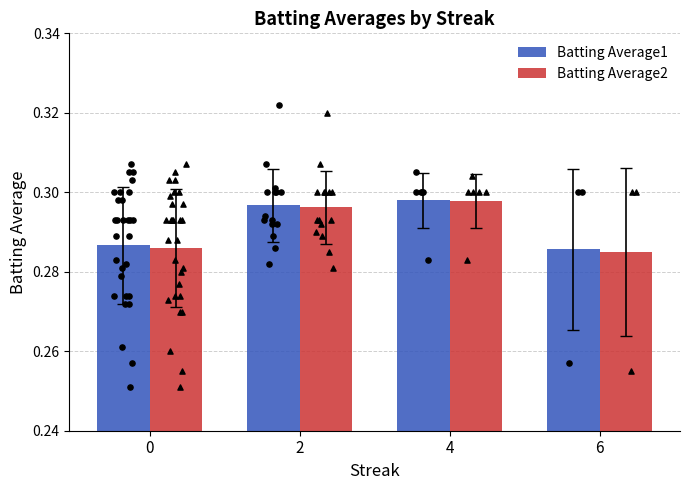

Which series has the largest Y range (max minus min)?

Batting Average2